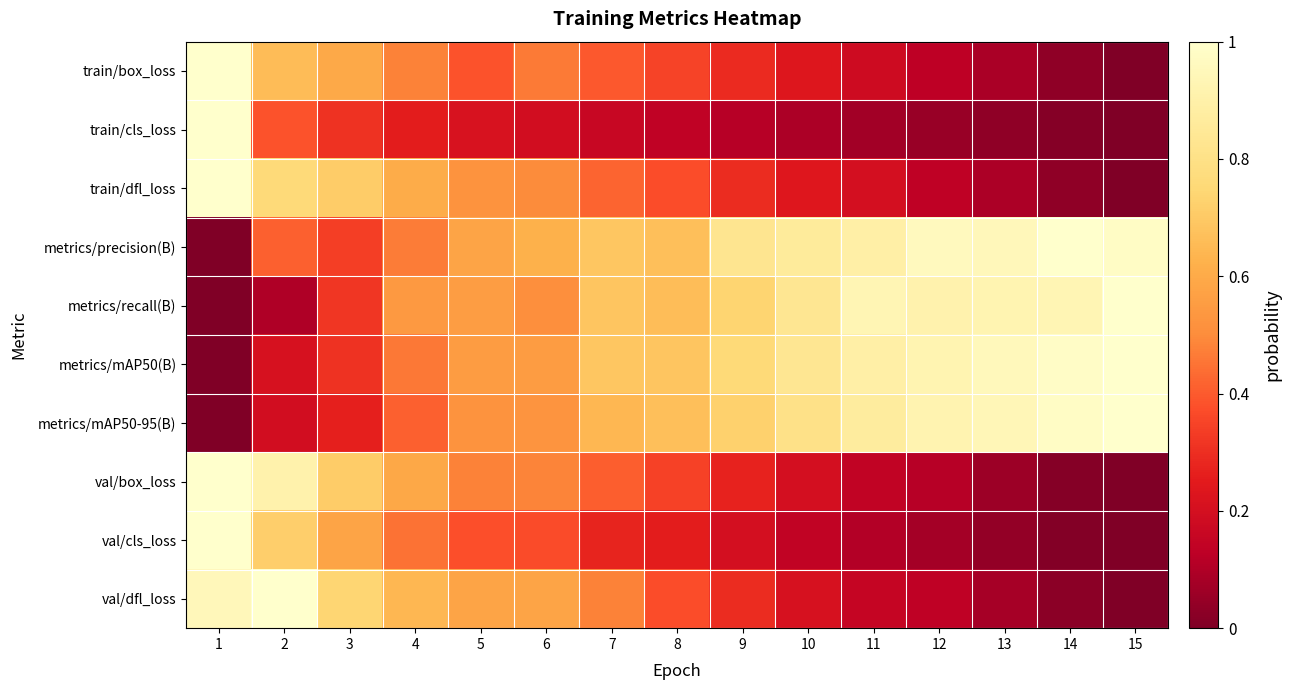

At how many categories does at least one series exceed 0?

15